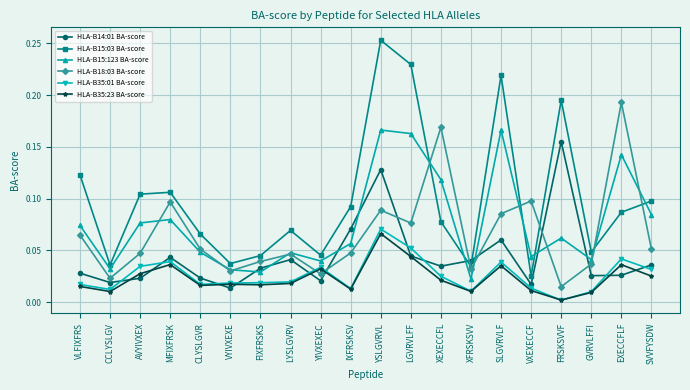

What is the label of the 9th point from the left?

YIVXEXEC